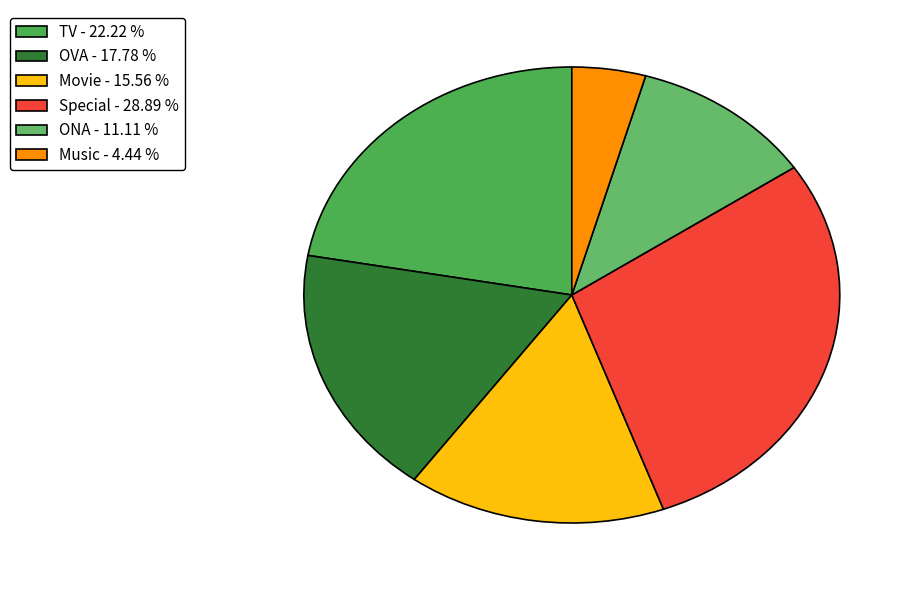

Rank the categories by value from highest to lowest.

Special, TV, OVA, Movie, ONA, Music